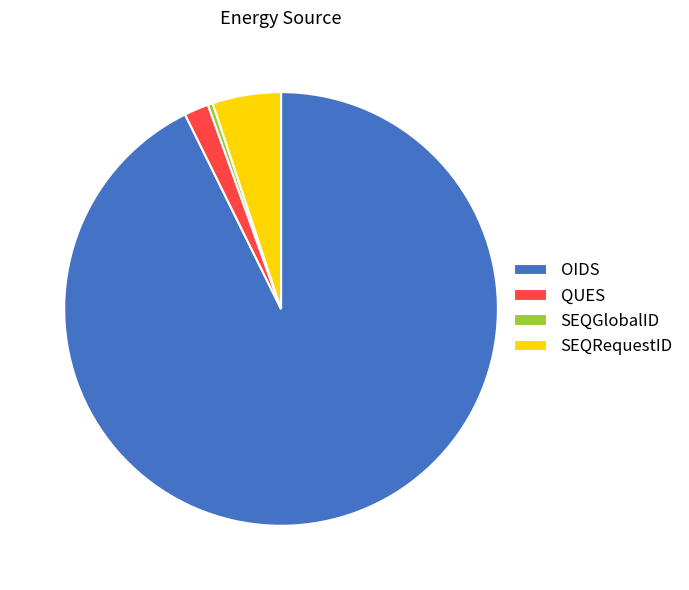

Does SEQRequestID represent more than half of the total?

No